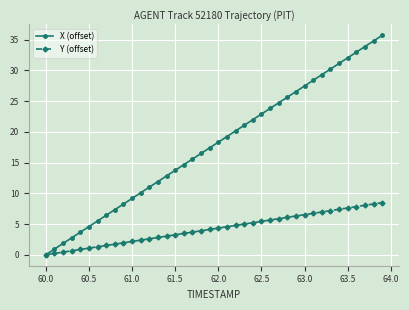

Rank the series by their maximum value, from lowest to highest.

Y (offset), X (offset)